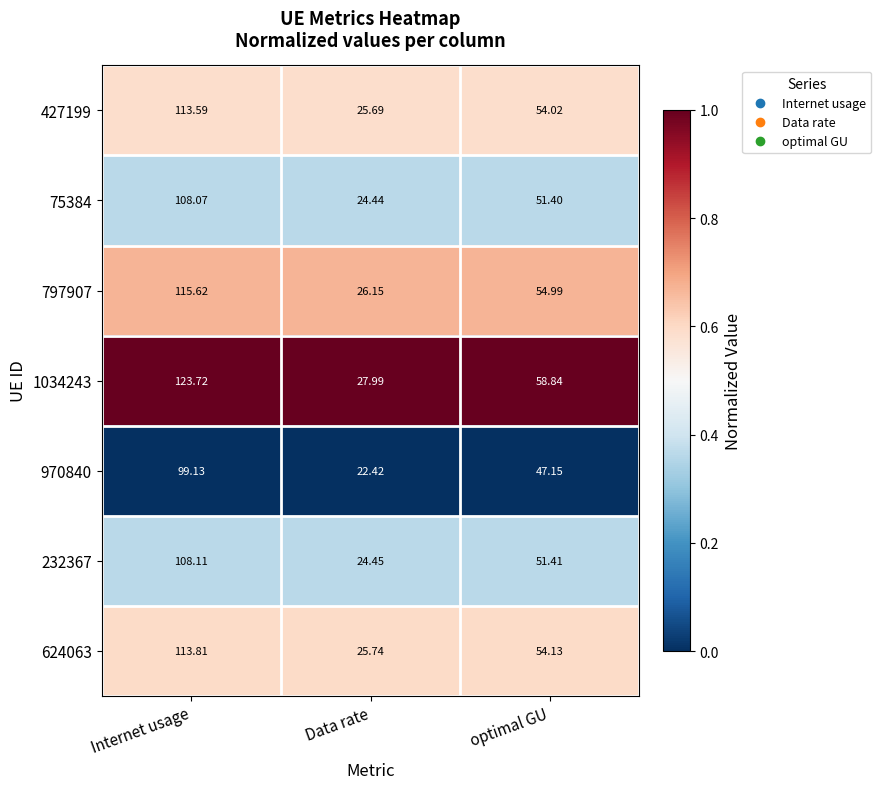

At which category is the sum across all series the highest?

Internet usage